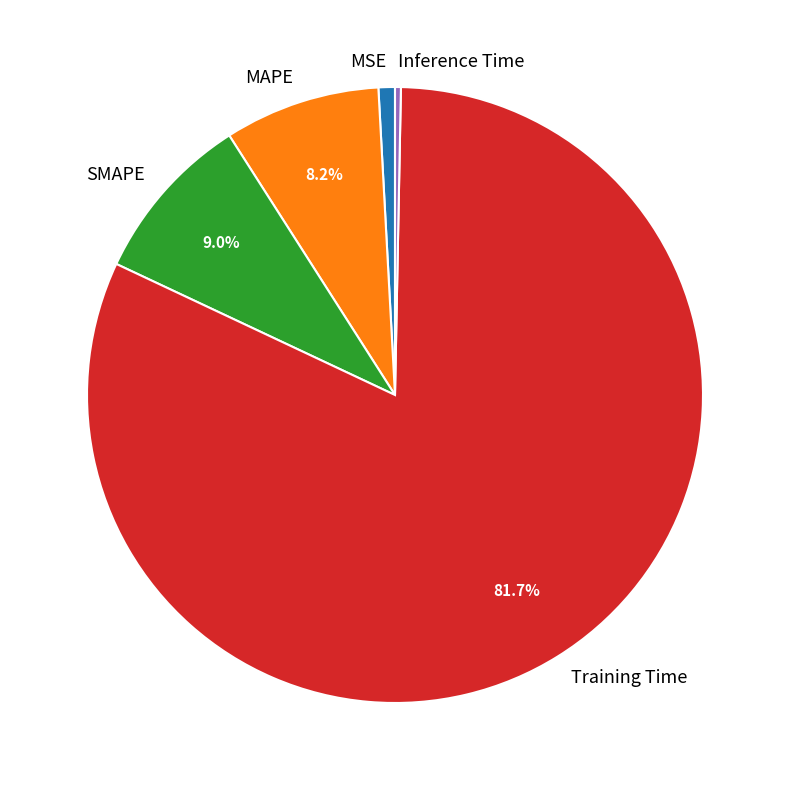

To the nearest percent, what portion does MAPE represent?

8%